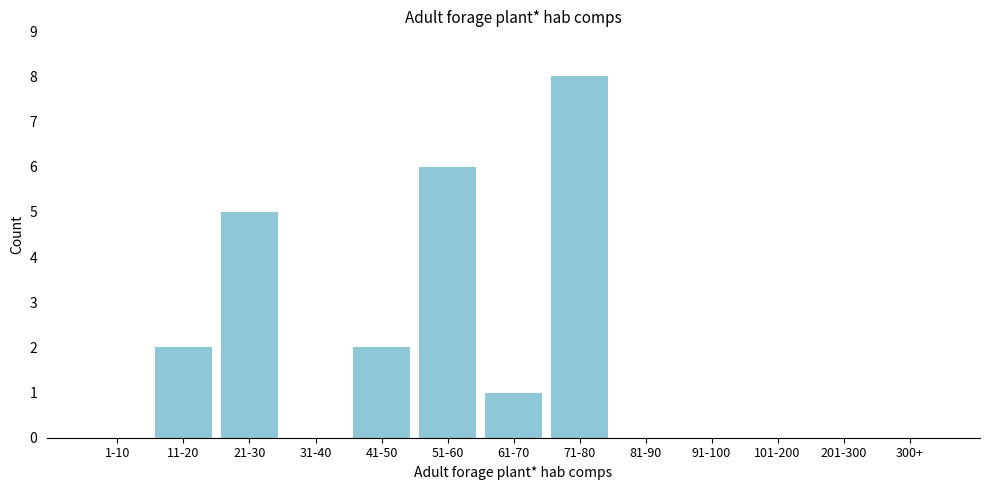

Reading left to right, transcribe all the data shown in this chart.

1-10=0	11-20=2	21-30=5	31-40=0	41-50=2	51-60=6	61-70=1	71-80=8	81-90=0	91-100=0	101-200=0	201-300=0	300+=0